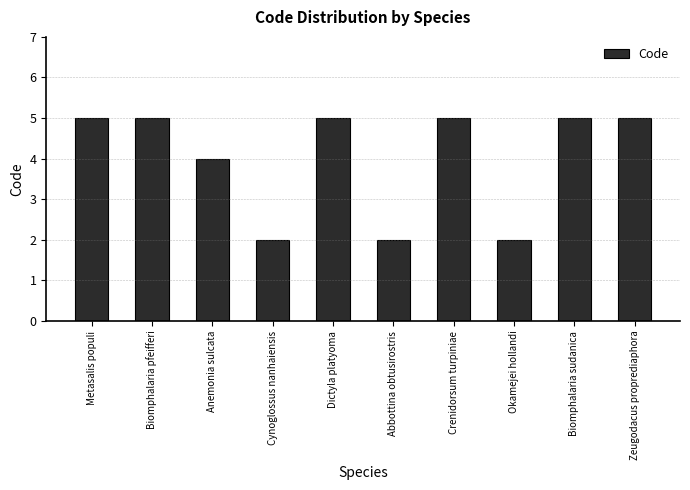

What is the label of the 9th bar from the right?

Biomphalaria pfeifferi